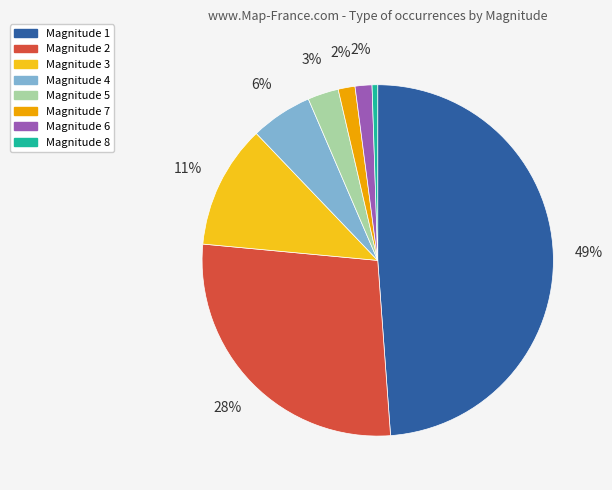

What percentage is the Magnitude 3 slice, to the nearest percent?

11%